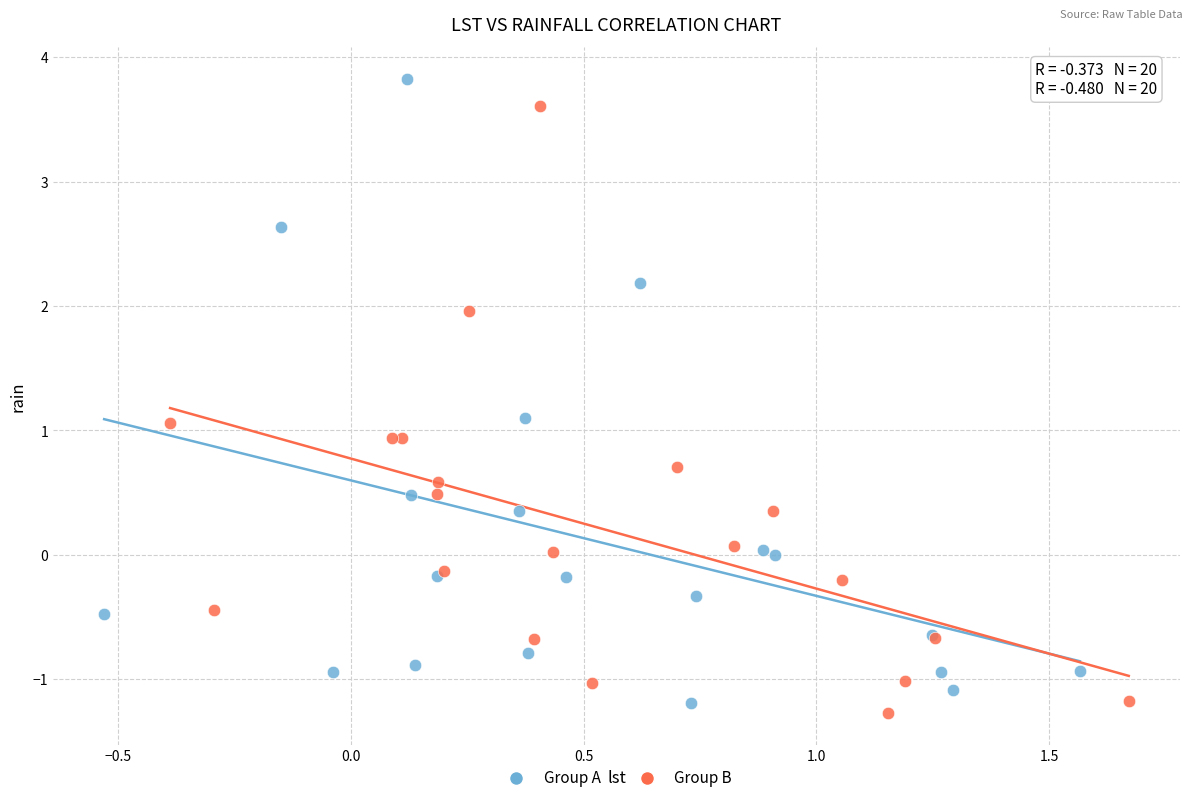

What are all the series names shown in the legend?

Group A, Group B